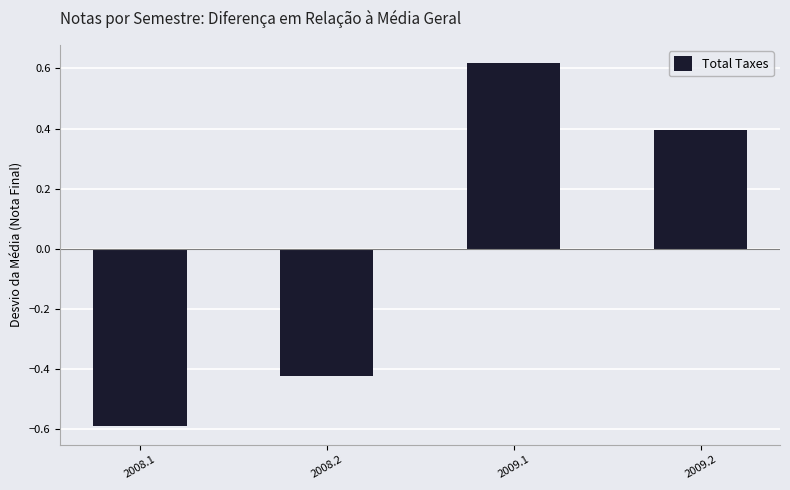

True or false: the data shows 1.1 at 2009.1.

False